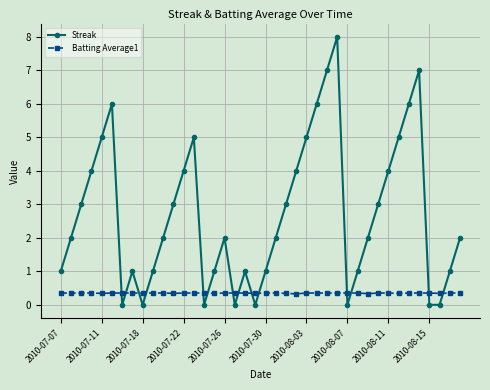

How many interior local peaks does the Streak series have?

7